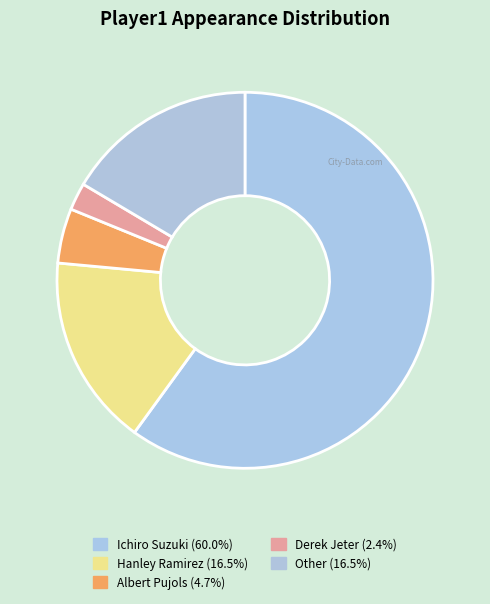

Which slice is the largest?

Ichiro Suzuki